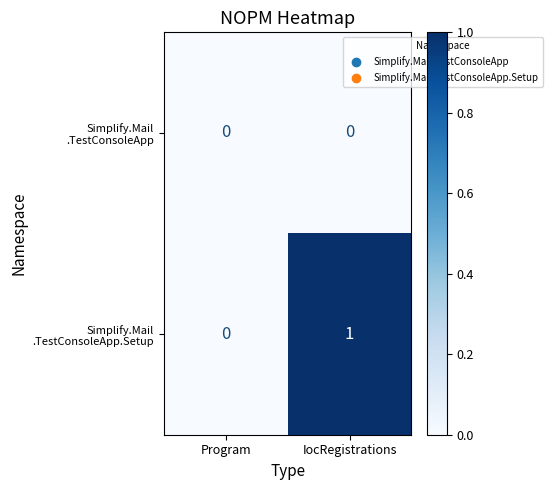

How many distinct data groups are displayed?

2